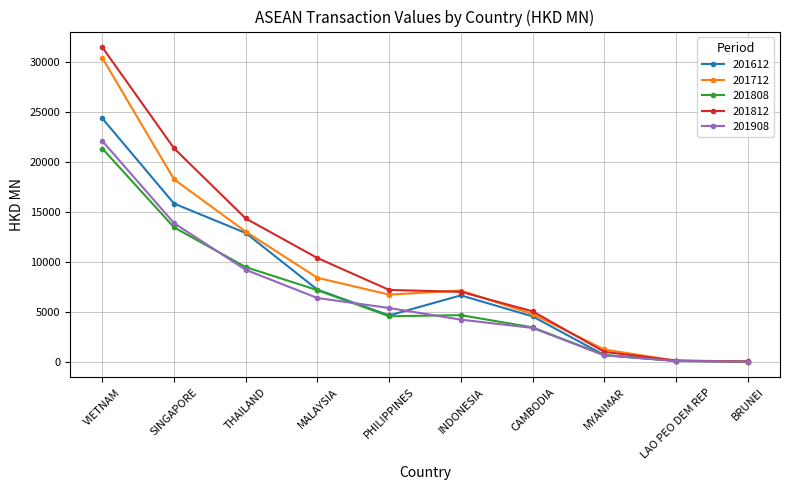

What is the total value across all series at THAILAND?

58917.7